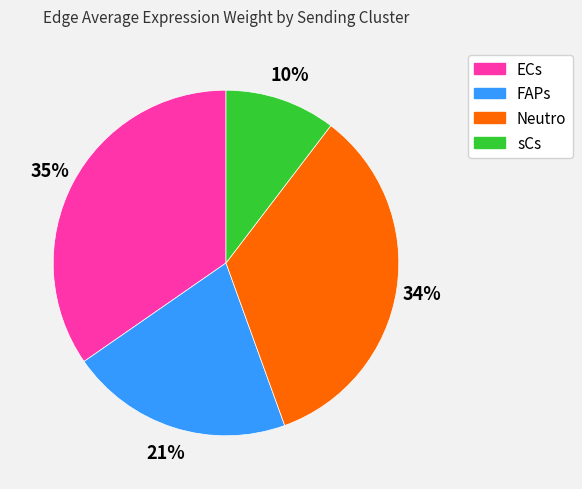

To the nearest percent, what is the average slice percentage?

25%